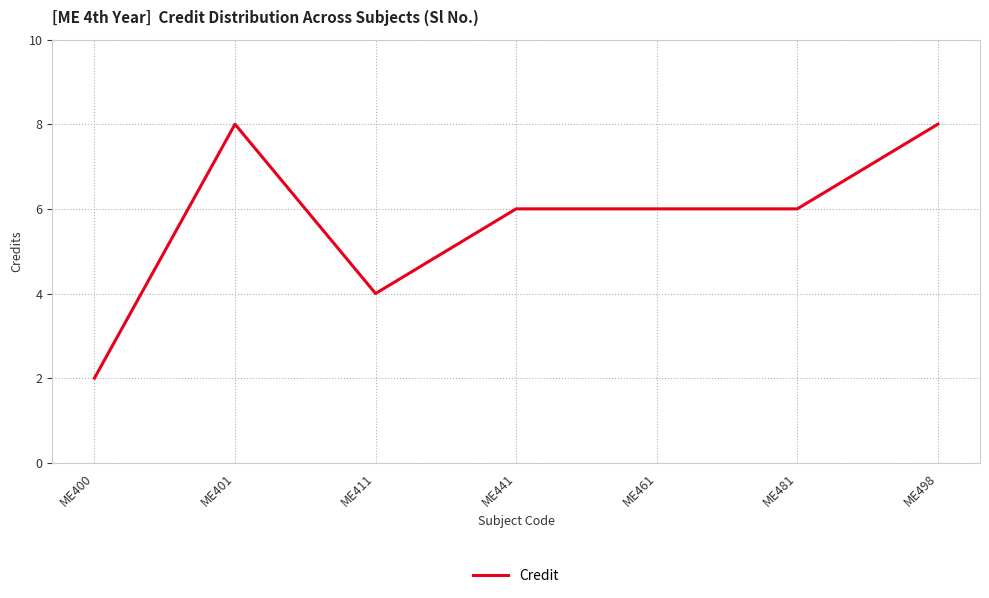

Count the number of categories in the chart.

7